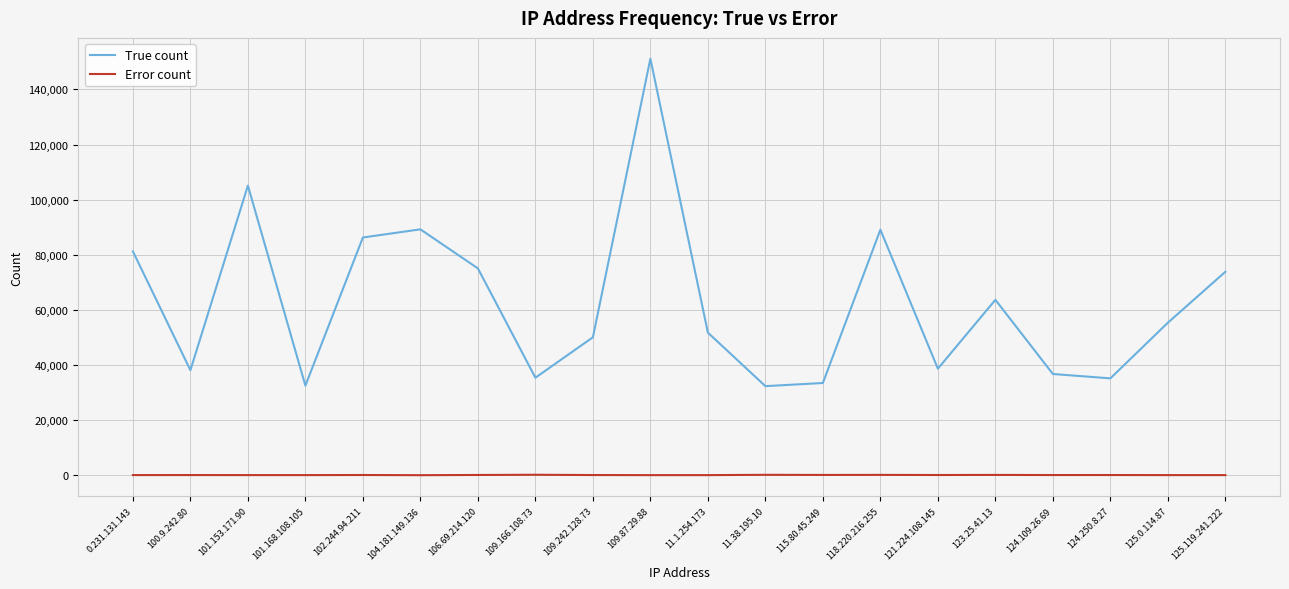

Between 0.231.131.143 and 124.109.26.69, which series saw the biggest shift?

True count